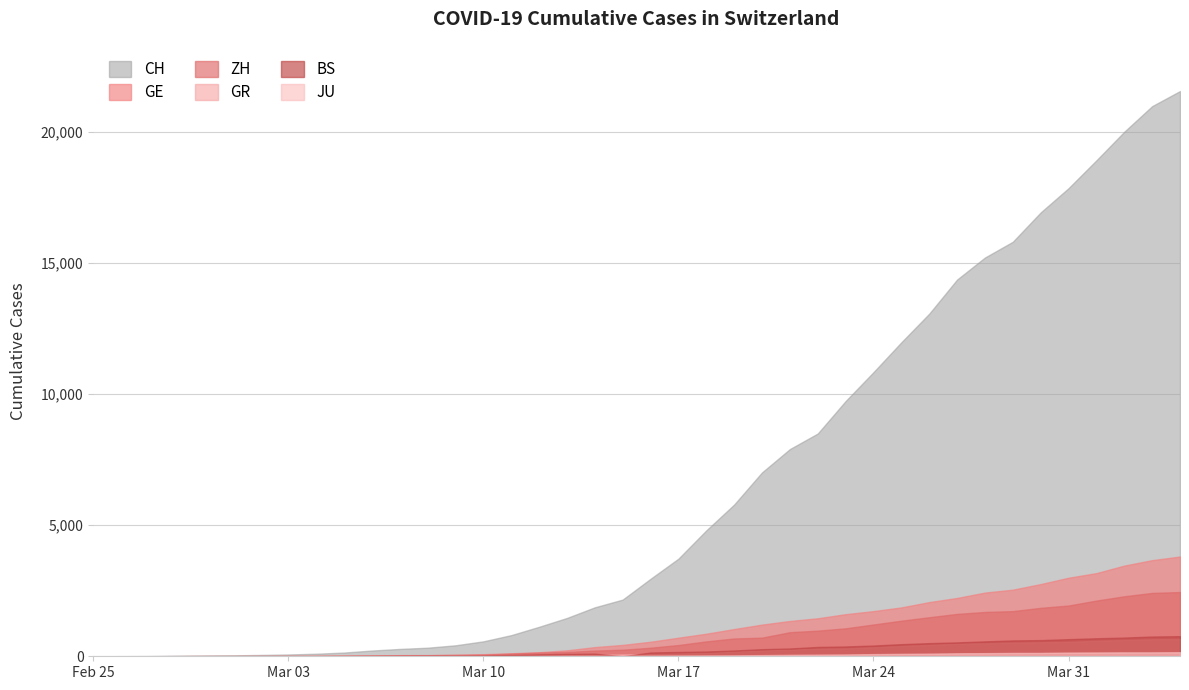

Which series changed the most between 2020-03-06 and 2020-03-12?

CH